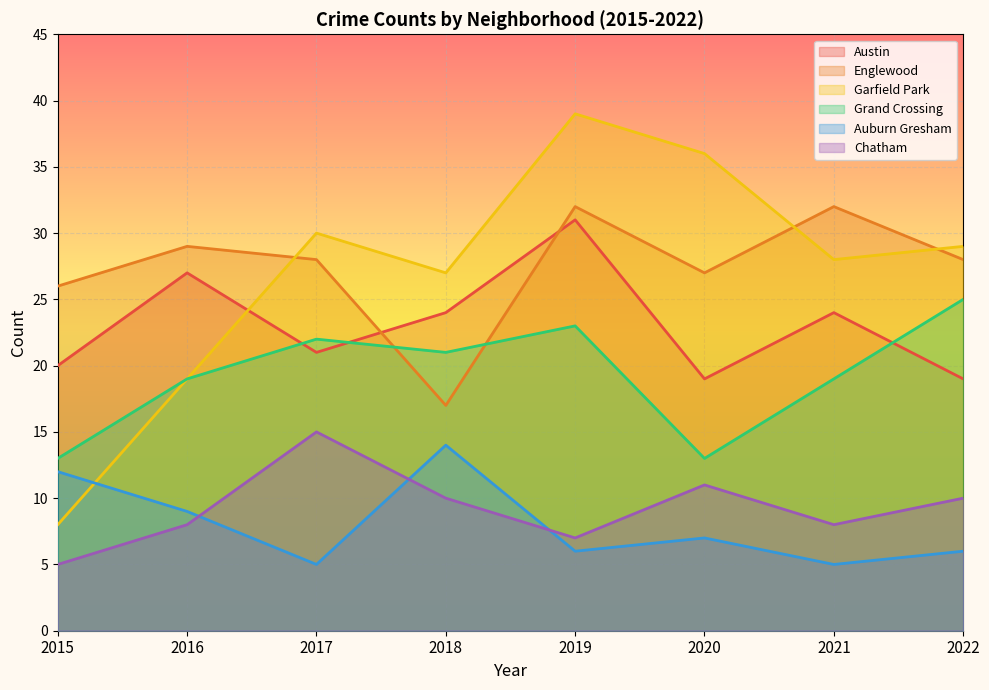

What is the difference between the Garfield Park values at 2022 and 2018?

2